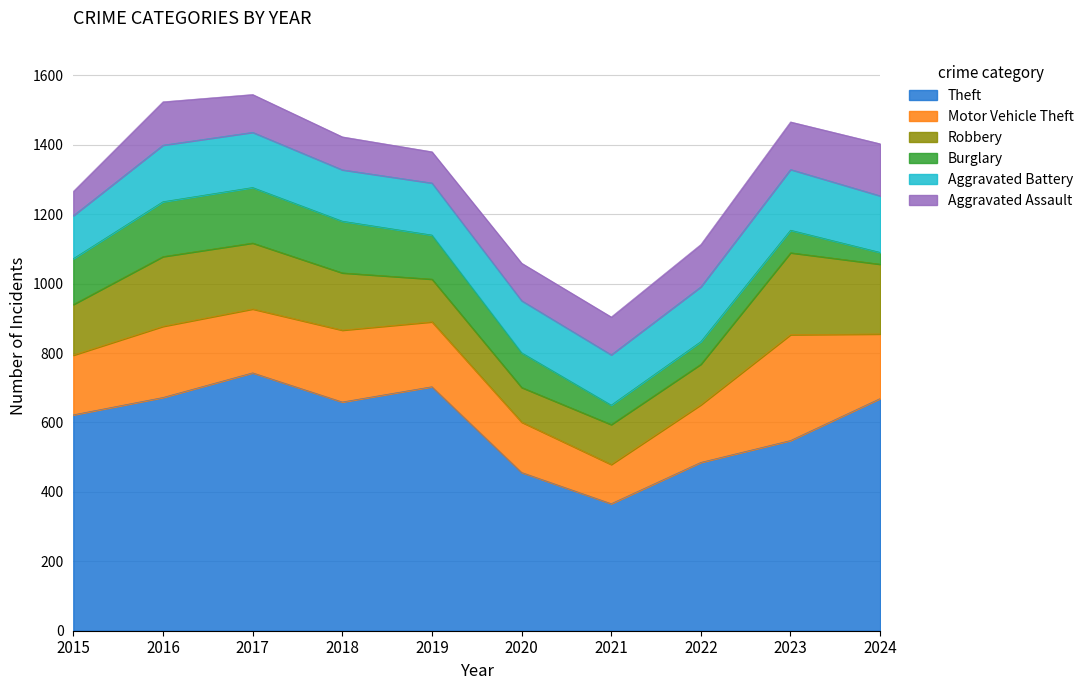

What is the total value across all series at 2015?

1266